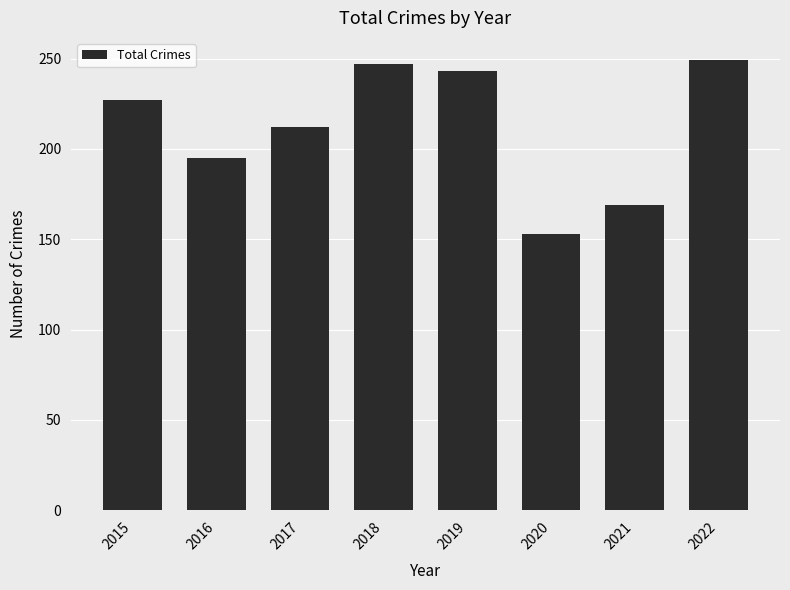

What is the difference between the maximum and minimum values?

96